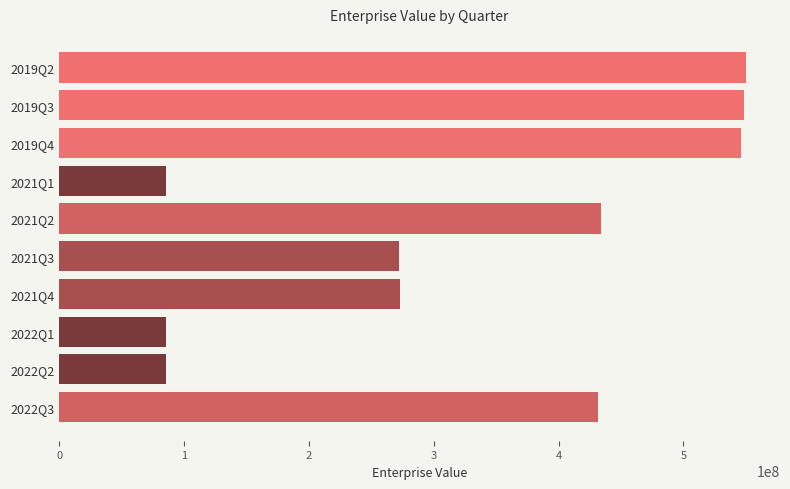

The value at 2021Q1 is 111695625.6. True or false?

False